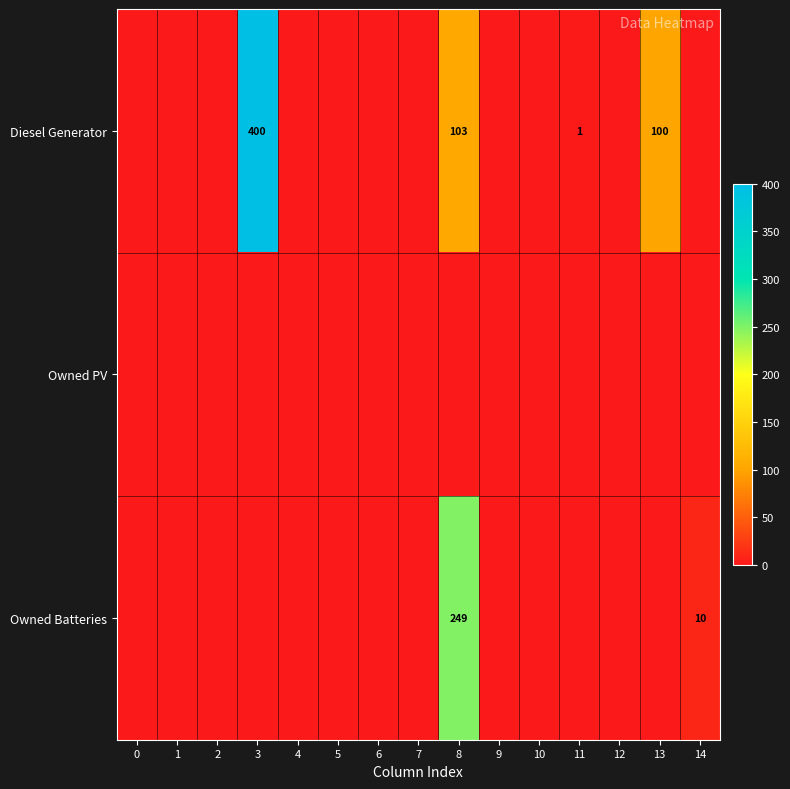

Is it true that Diesel Generator equals 0 at 7?

True